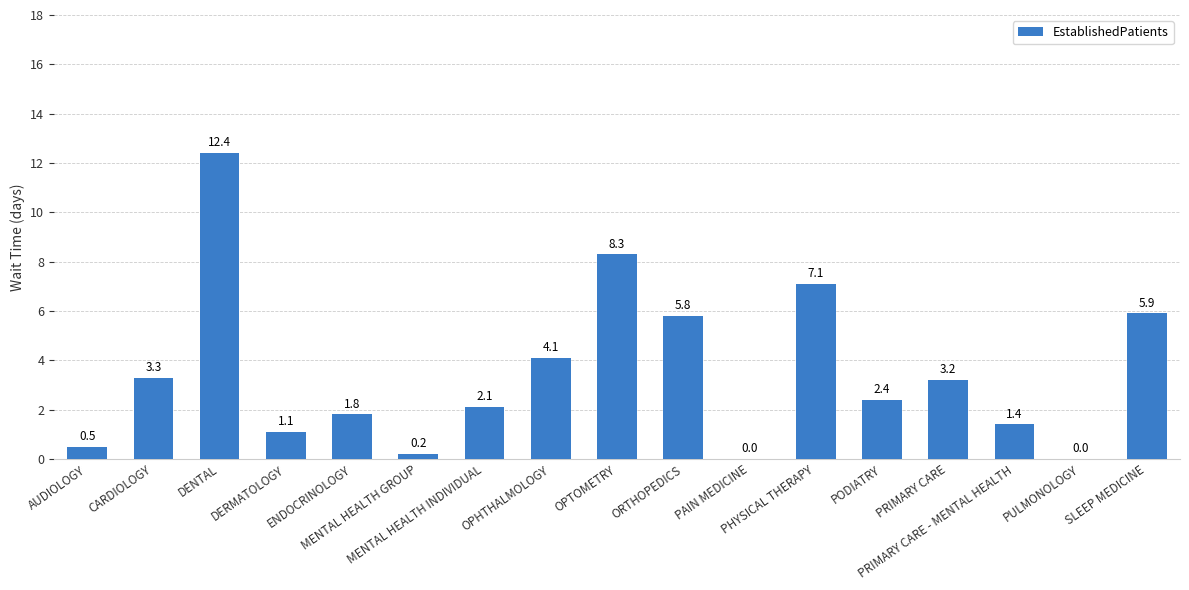

What is the greatest value displayed?

12.4